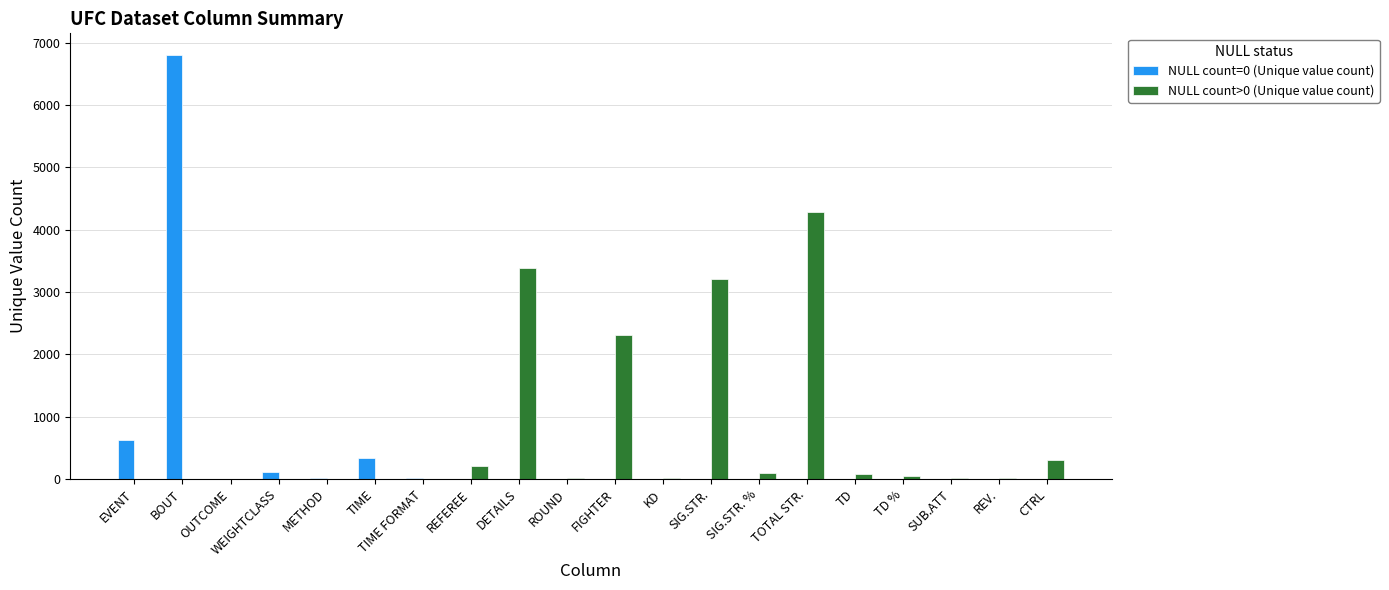

Which label corresponds to the largest value in the chart?

BOUT